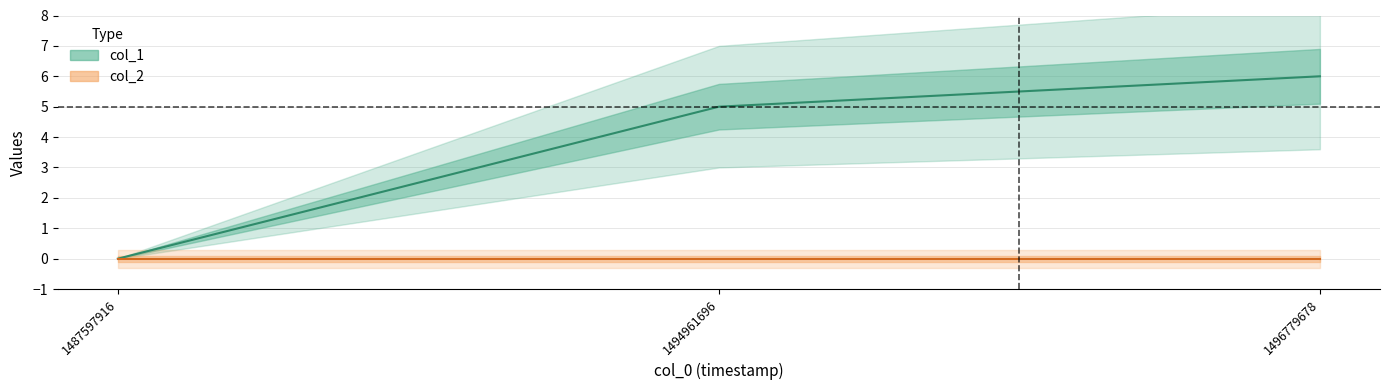

The chart shows a value of 4 at 1496779678. True or false?

False